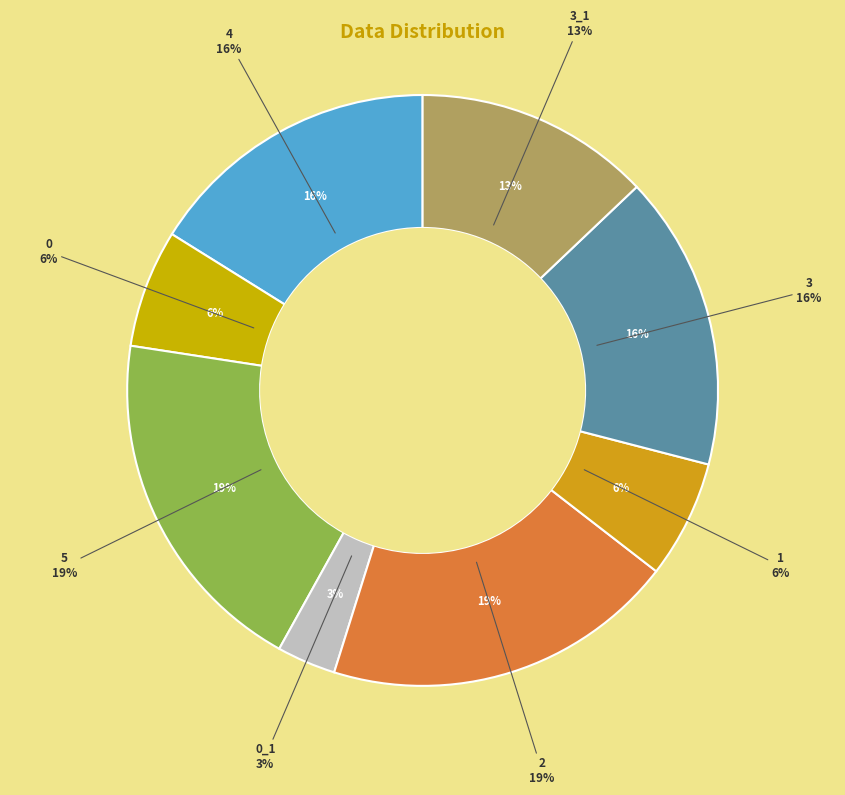

Approximately how many times larger is the value at 5 compared to 4?

1.2